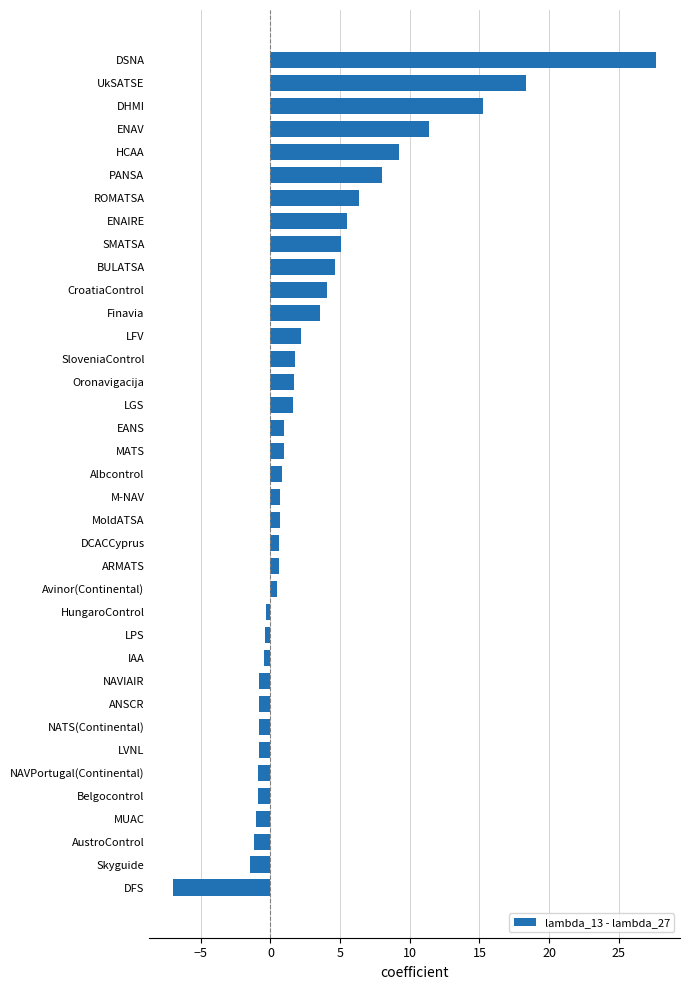

Are the bars grouped side by side (vs. stacked)?

No